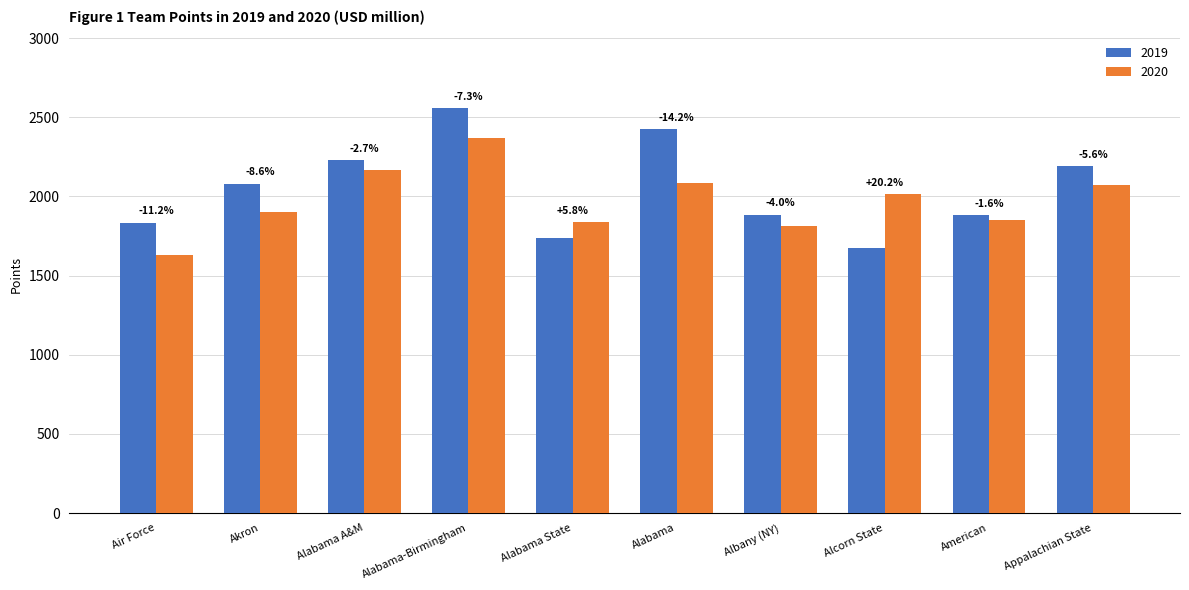

Is it true that 2020 equals 499 at Akron?

False